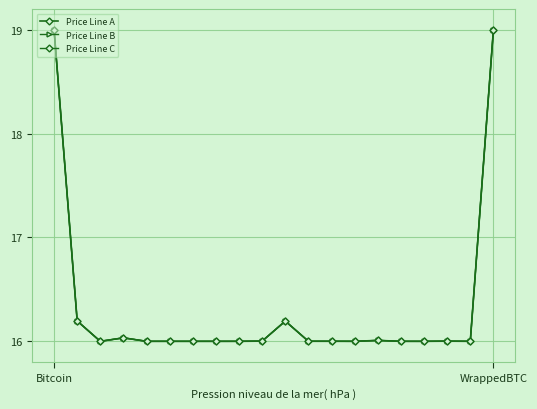

What is the smallest value displayed?

16.0